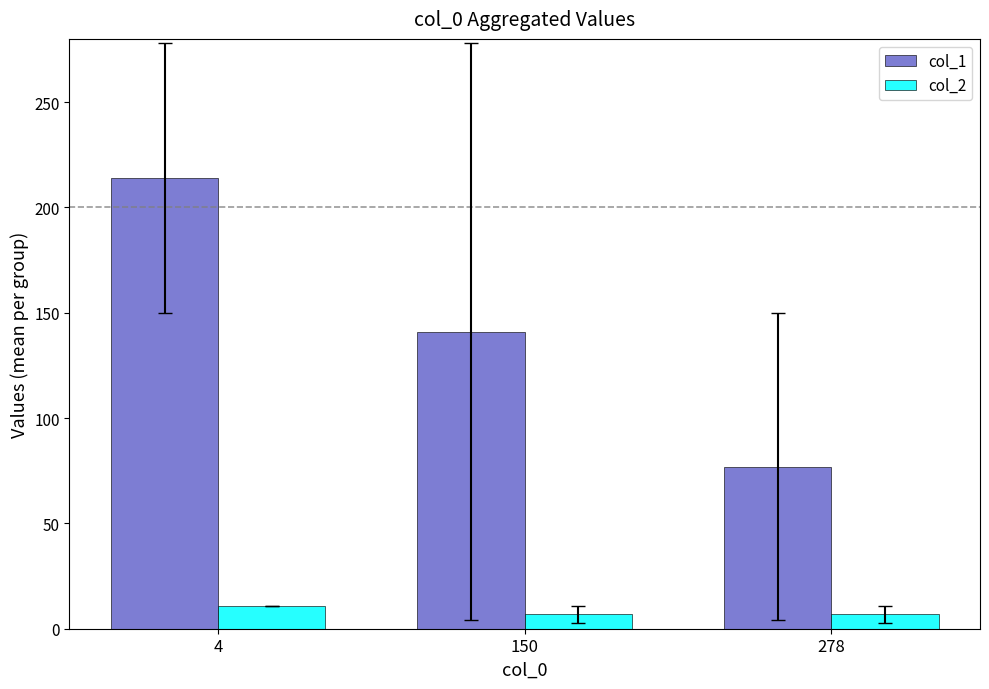

What is the smallest value displayed?

6.9